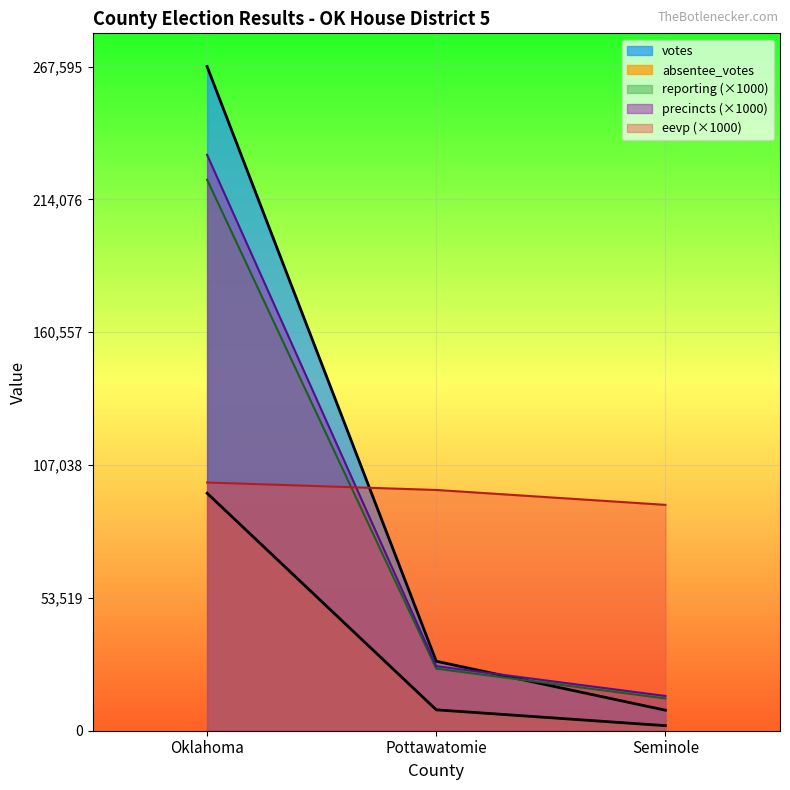

Count the number of categories in the chart.

3